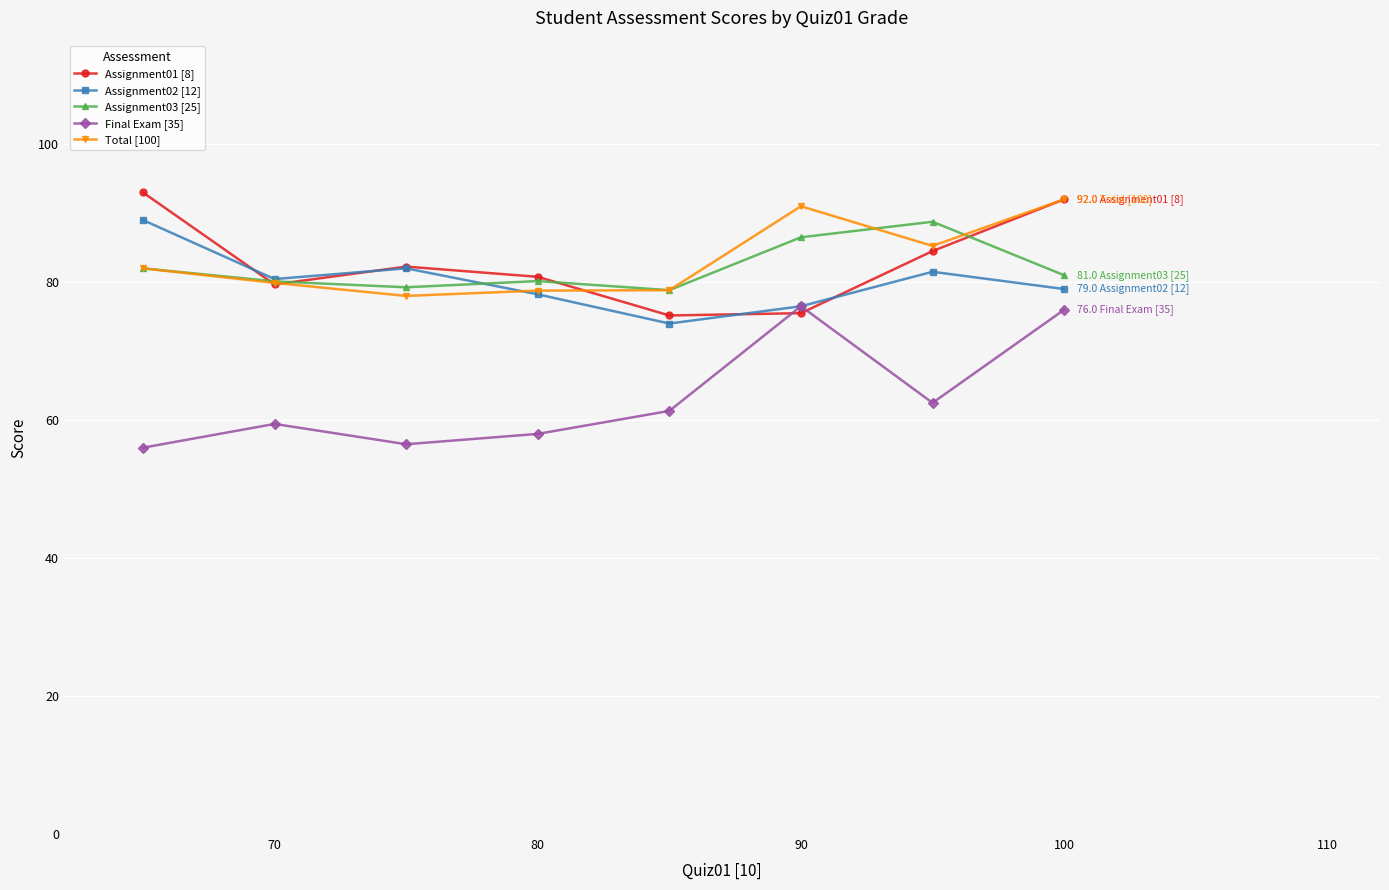

True or false: Final Exam [35] has more than 1 interior local peaks.

True